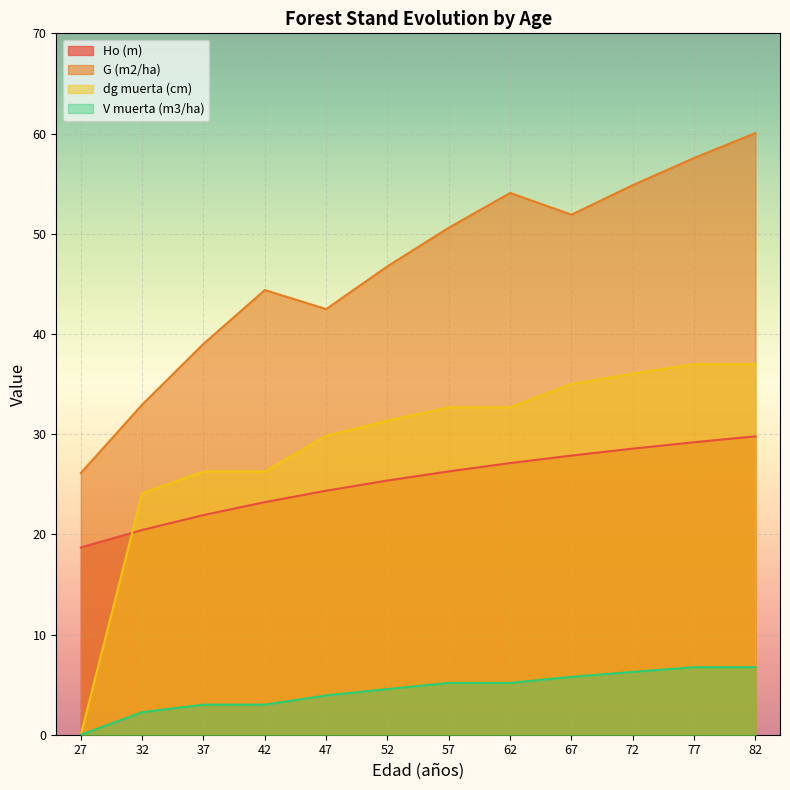

At which label is dg muerta (cm) closest to 18?

32